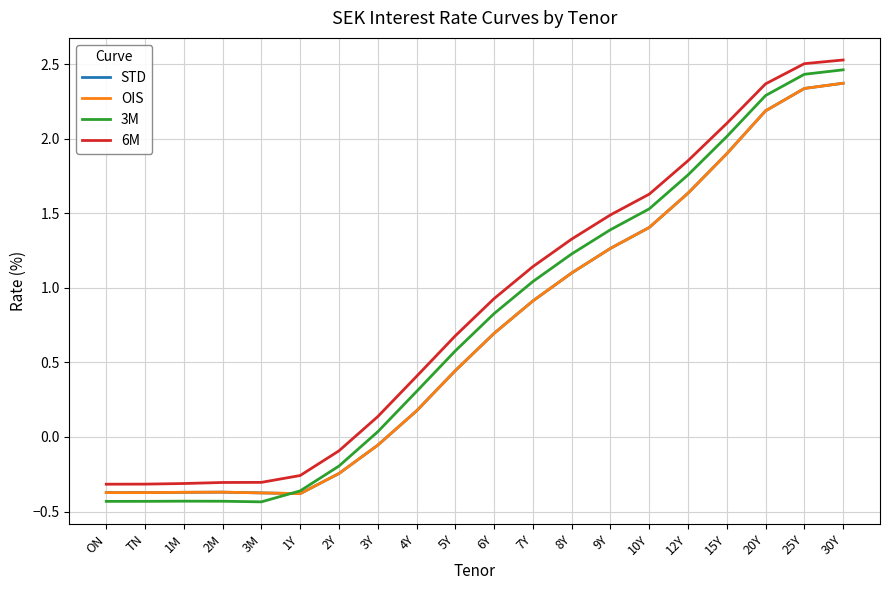

Does the chart display data point markers on the line(s)?

No